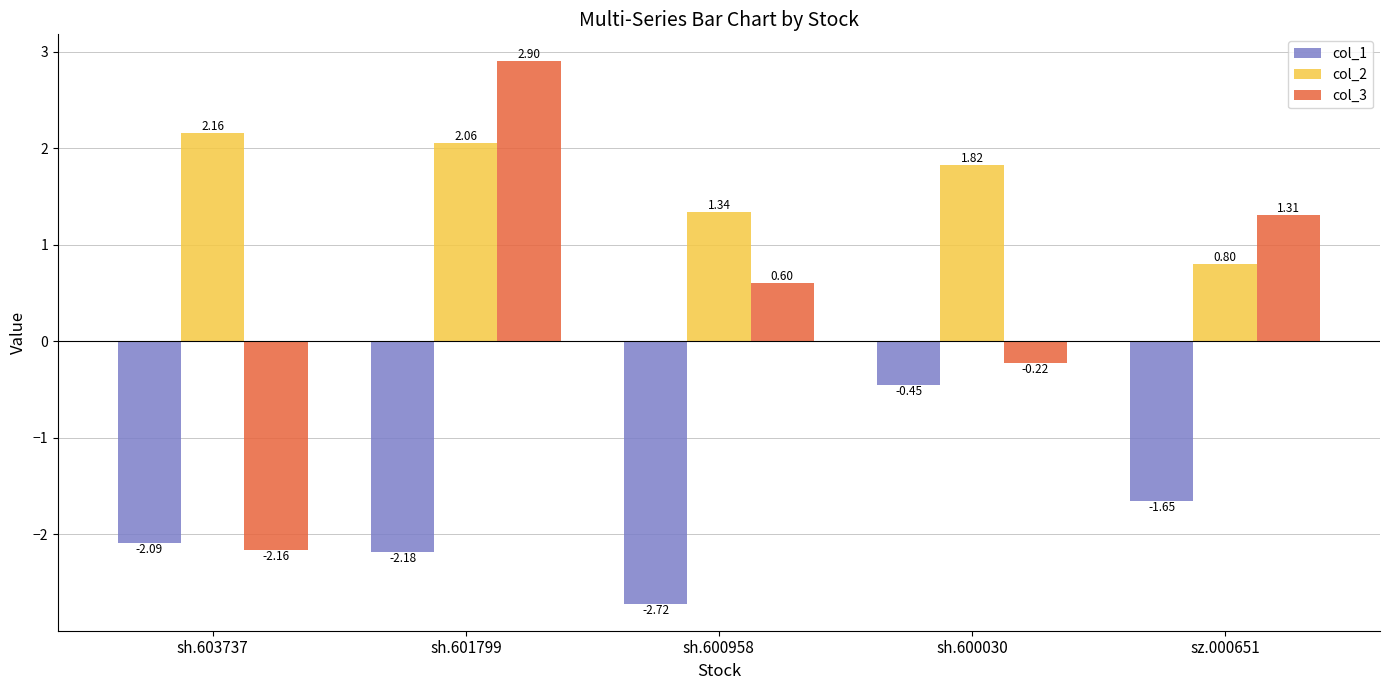

What is the difference between the second highest and second lowest values in the col_1 series?

0.5